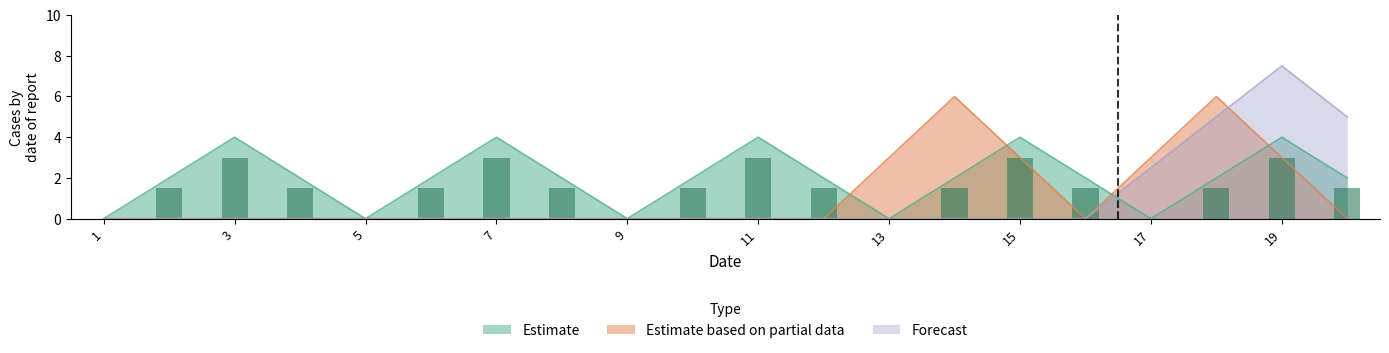

Which series has the widest spread of values?

Forecast